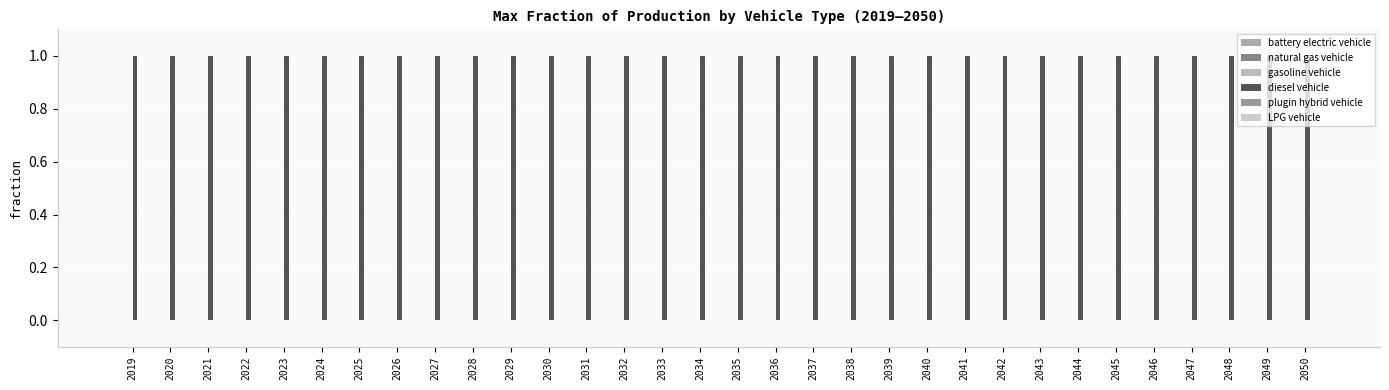

Reading left to right, transcribe all the data shown in this chart.

battery electric vehicle: 0	0	0	0	0	0	0	0	0	0	0	0	0	0	0	0	0	0	0	0	0	0	0	0	0	0	0	0	0	0	0	0
natural gas vehicle: 0	0	0	0	0	0	0	0	0	0	0	0	0	0	0	0	0	0	0	0	0	0	0	0	0	0	0	0	0	0	0	0
gasoline vehicle: 0	0	0	0	0	0	0	0	0	0	0	0	0	0	0	0	0	0	0	0	0	0	0	0	0	0	0	0	0	0	0	0
diesel vehicle: 1	1	1	1	1	1	1	1	1	1	1	1	1	1	1	1	1	1	1	1	1	1	1	1	1	1	1	1	1	1	1	1
plugin hybrid vehicle: 0	0	0	0	0	0	0	0	0	0	0	0	0	0	0	0	0	0	0	0	0	0	0	0	0	0	0	0	0	0	0	0
LPG vehicle: 0	0	0	0	0	0	0	0	0	0	0	0	0	0	0	0	0	0	0	0	0	0	0	0	0	0	0	0	0	0	0	0